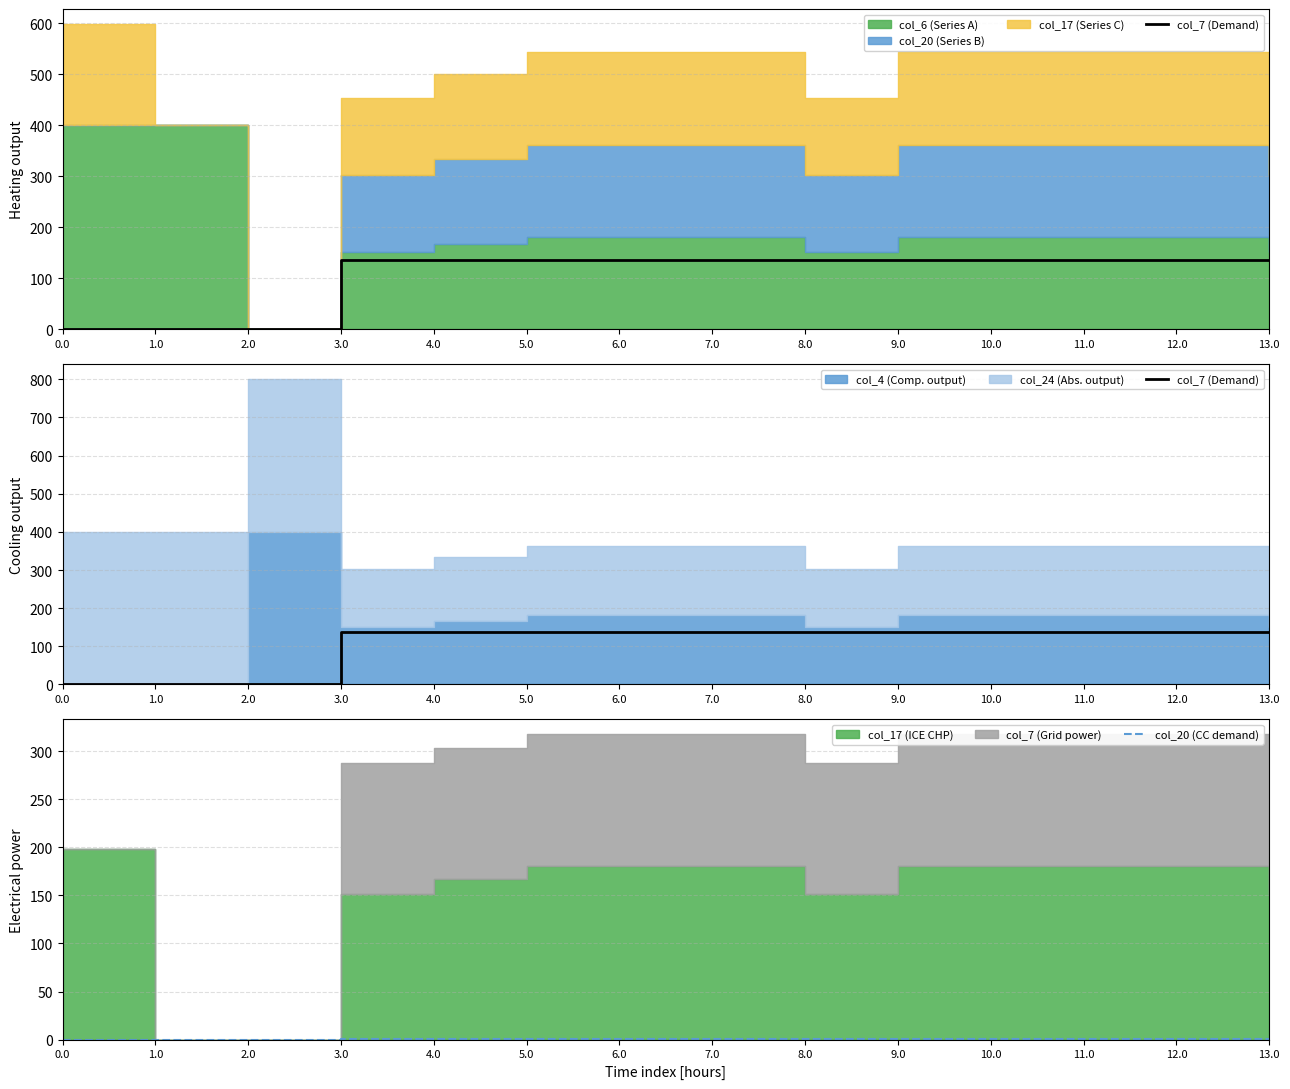

What is the label of the 9th point from the right?

5.0